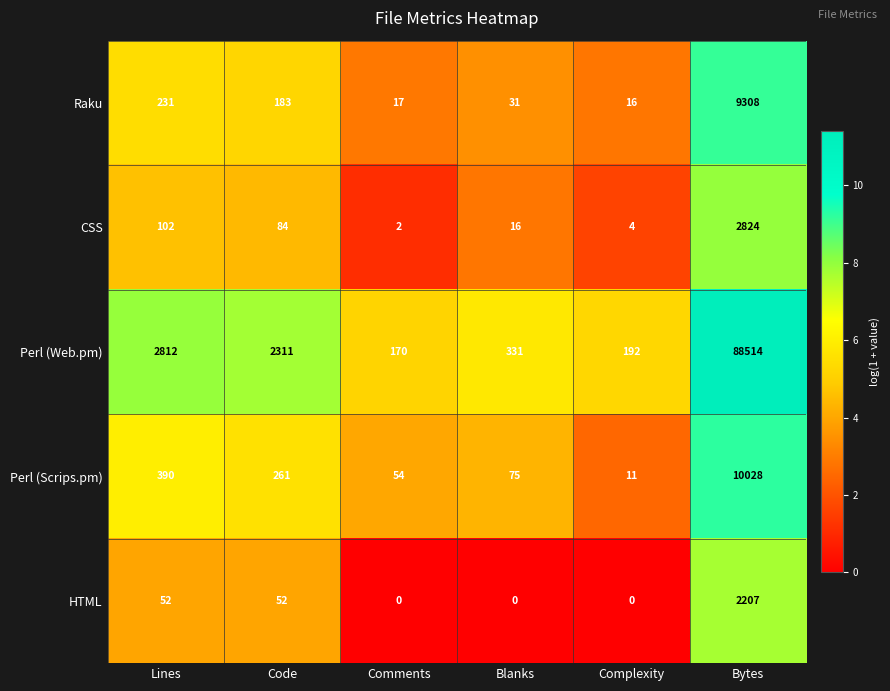

The value of CSS at Blanks is 16. True or false?

True